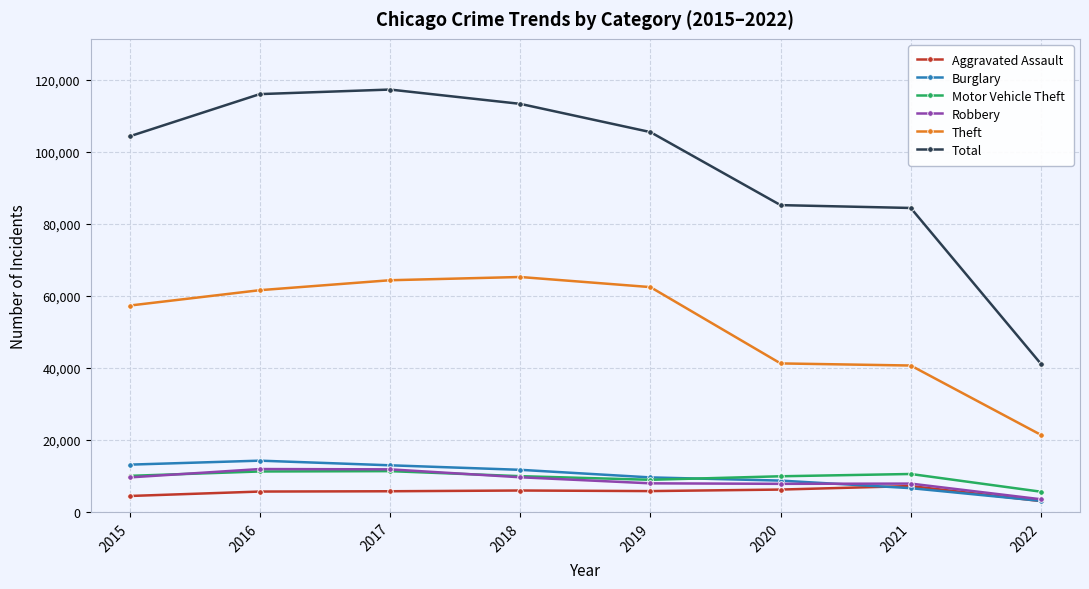

True or false: Motor Vehicle Theft and Aggravated Assault intersect in this chart.

False